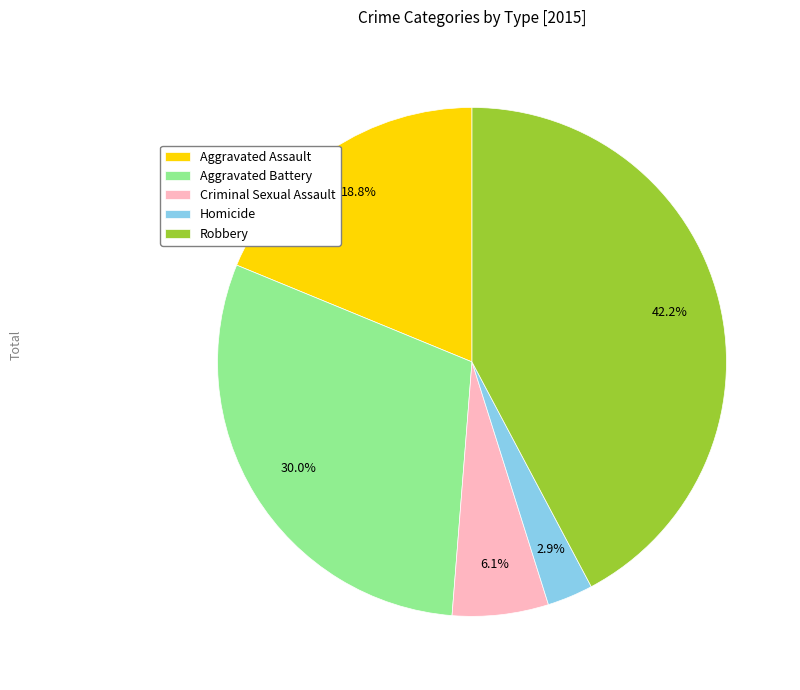

Is it true that Criminal Sexual Assault is 1% of the pie?

False